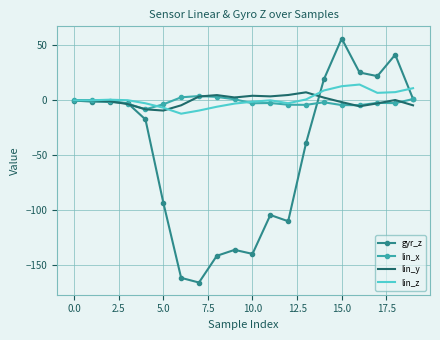

What is the minimum value for lin_z?

-12.3